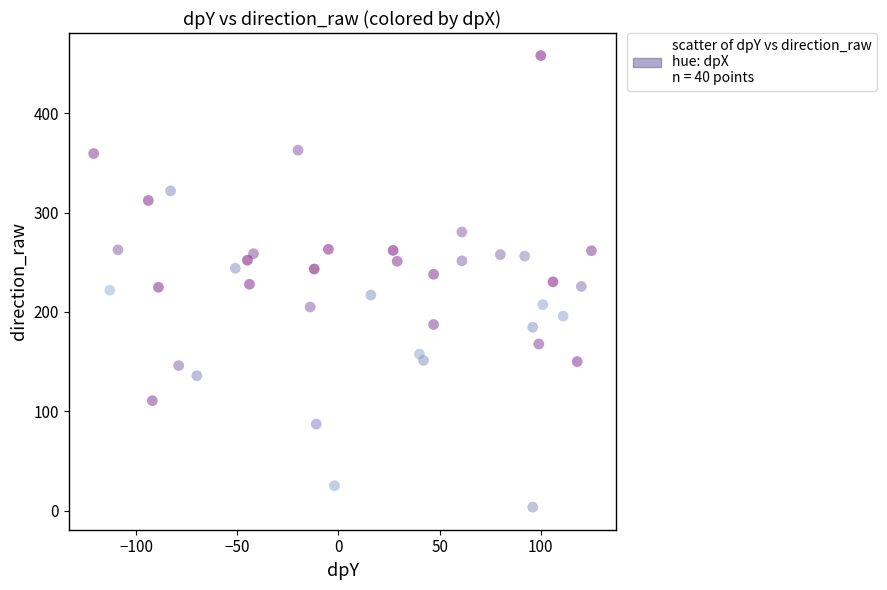

What is the range of Y values (max minus min)?

454.8